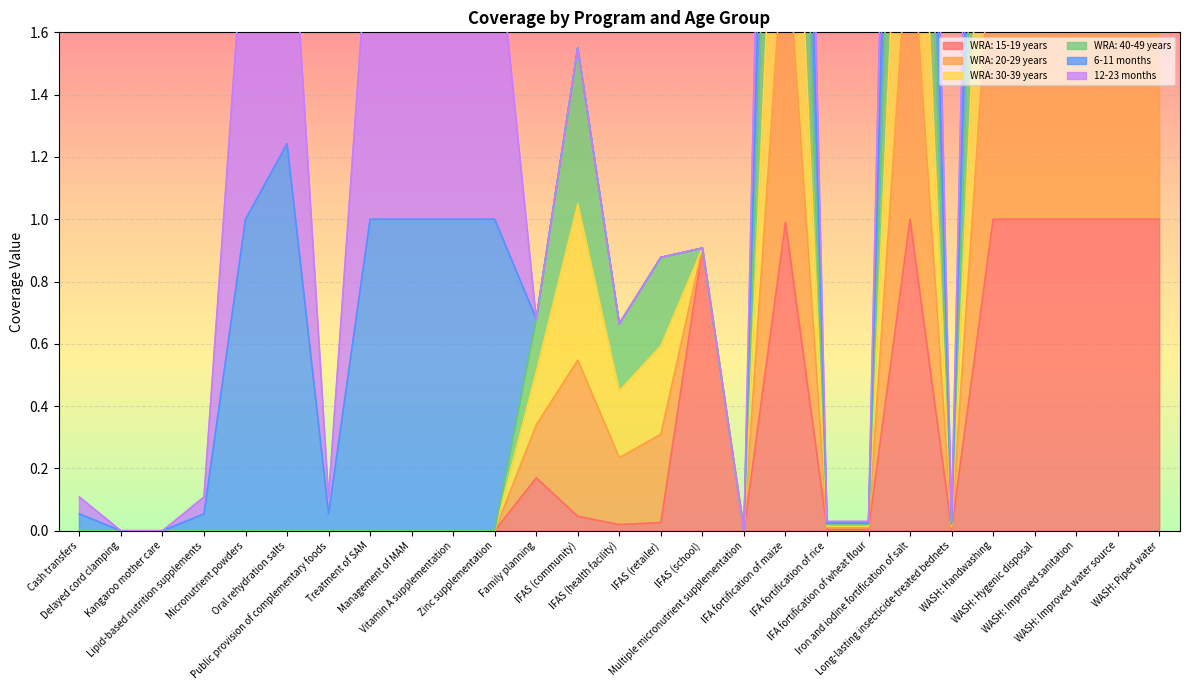

What is the label of the 8th point from the left?

Treatment of SAM